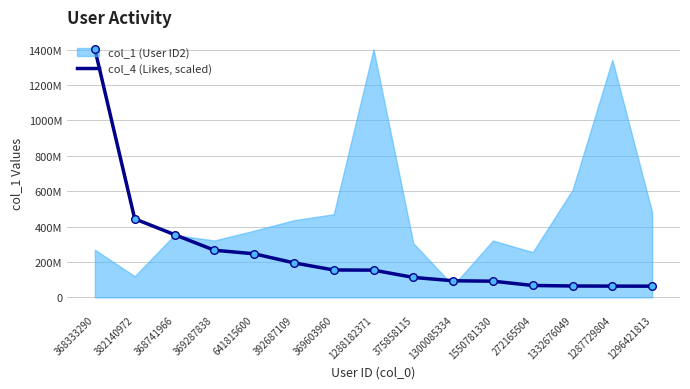

Which has a higher value, 368741966 or 1300085334?

368741966